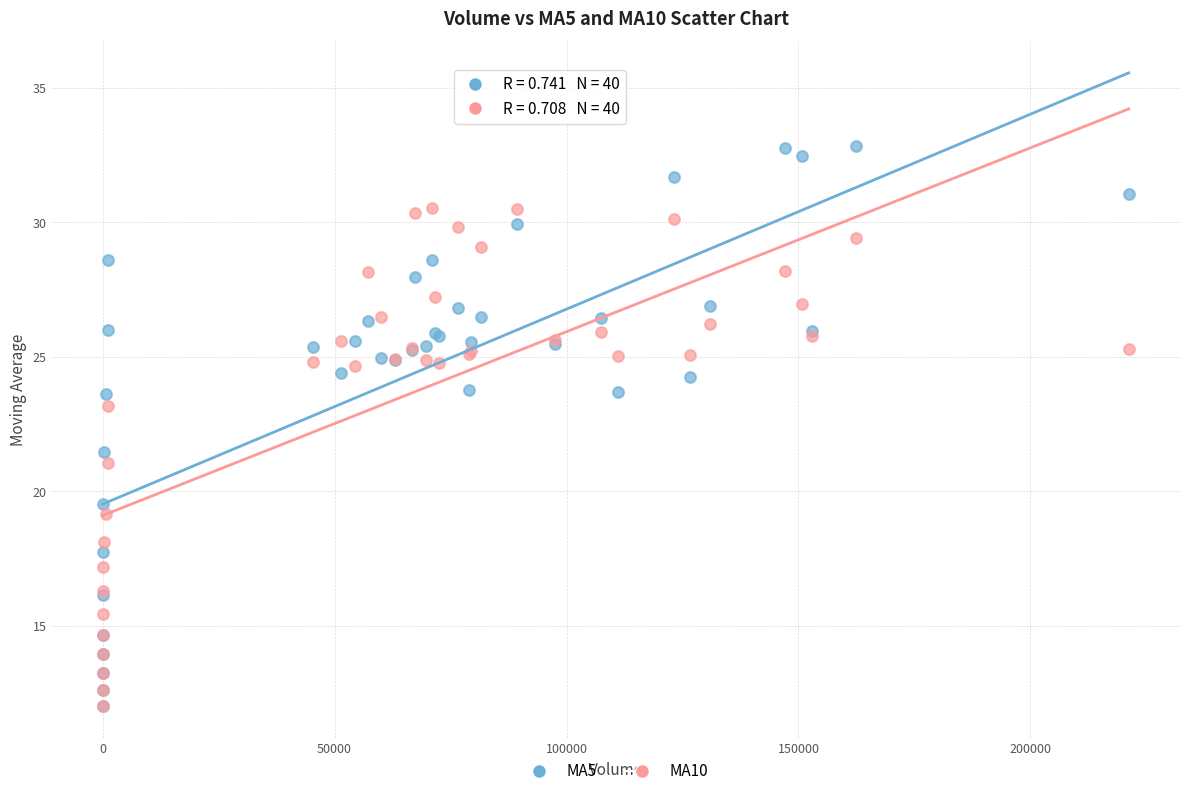

What are all the series names shown in the legend?

MA5, MA10